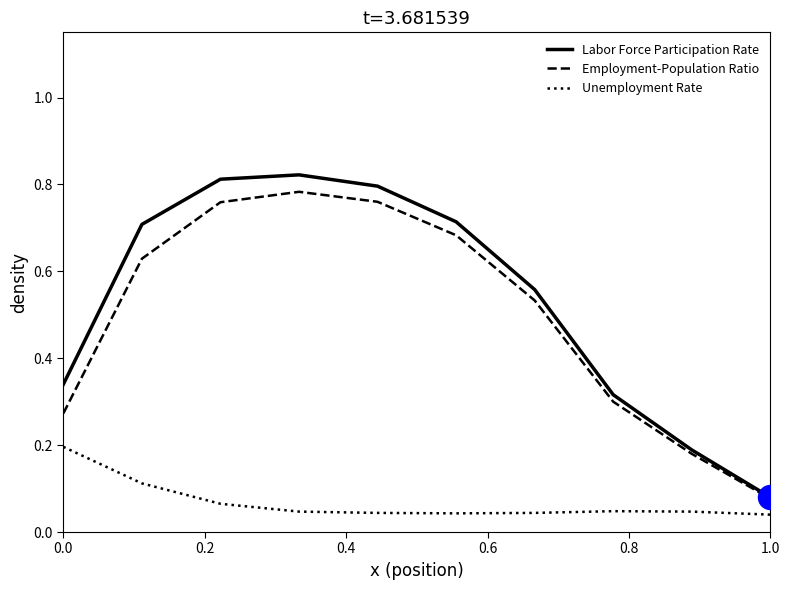

Which series has the widest spread of values?

Labor Force Participation Rate